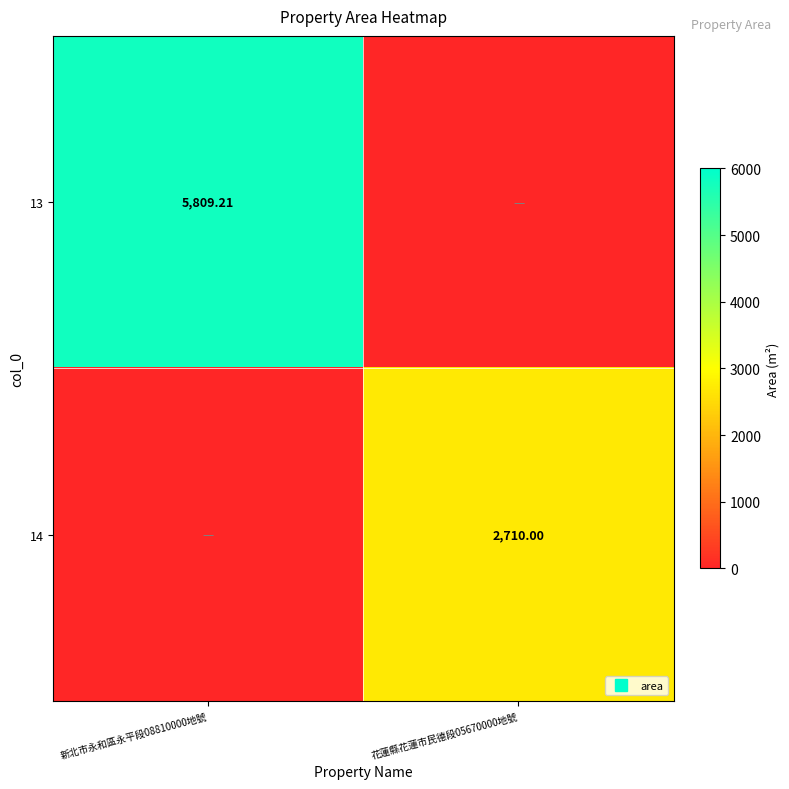

The 14 series shows 3876.7 at 花蓮縣花蓮市民德段05670000地號. True or false?

False